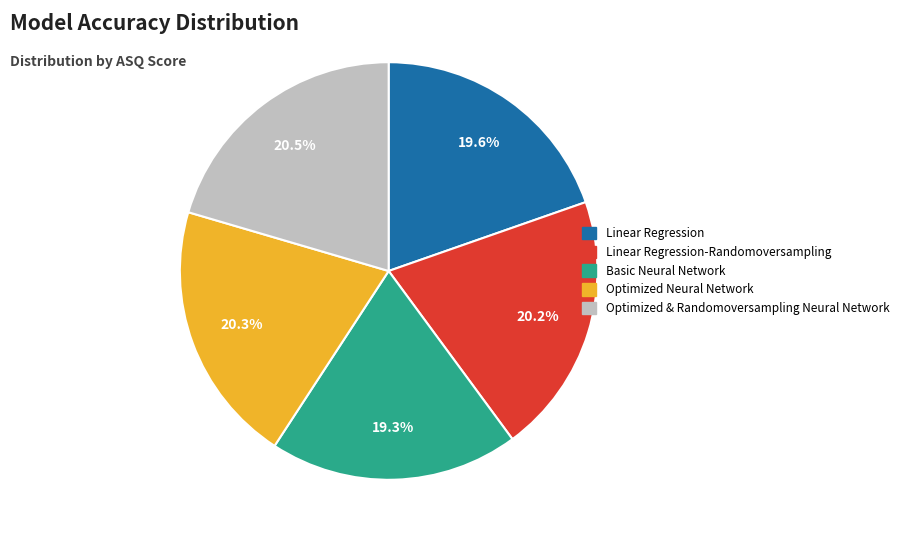

Is there a majority slice in this chart?

No